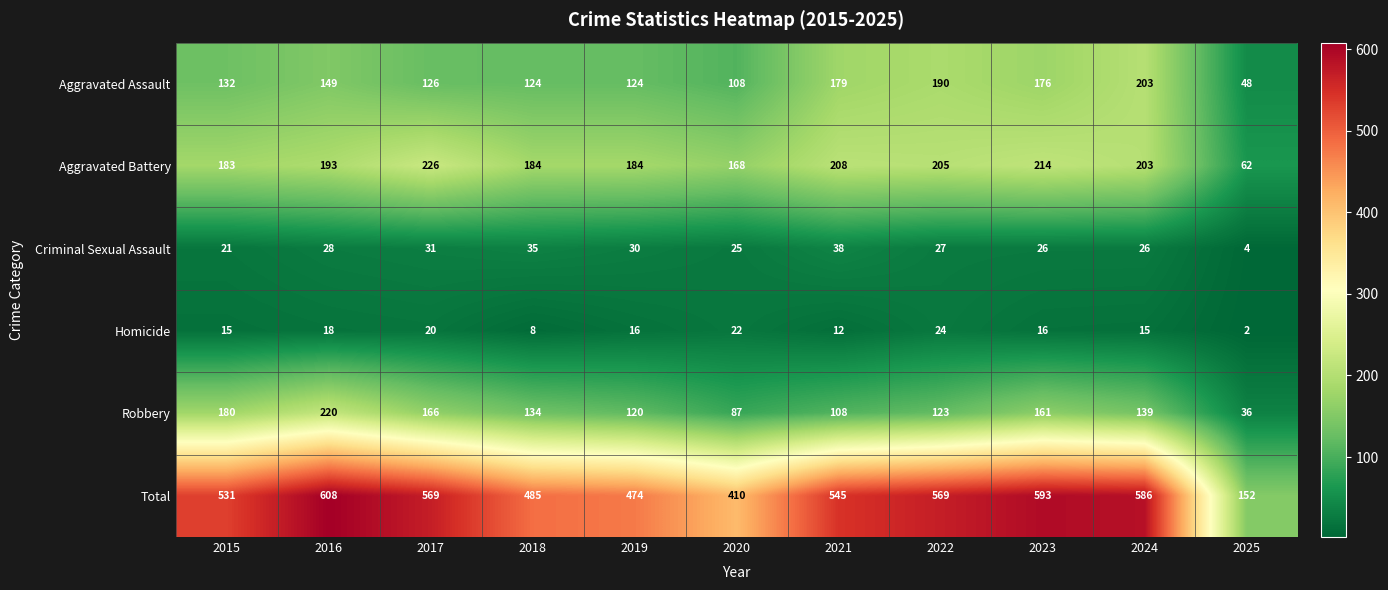

What is the sum of the Aggravated Battery values at 2018 and 2019?

368